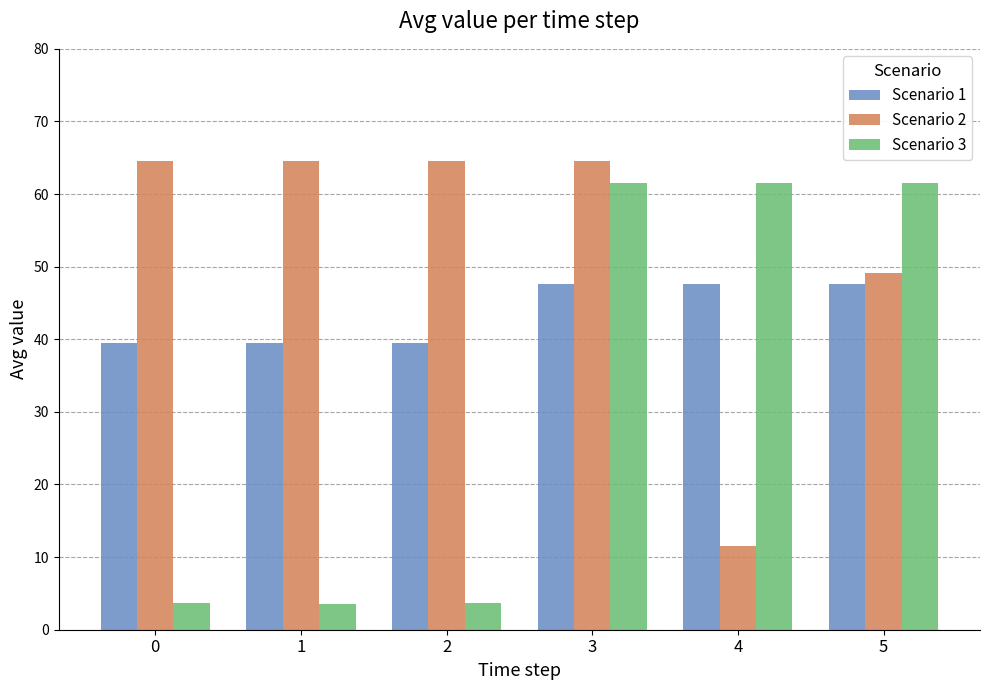

Which series has the widest spread of values?

Scenario 3